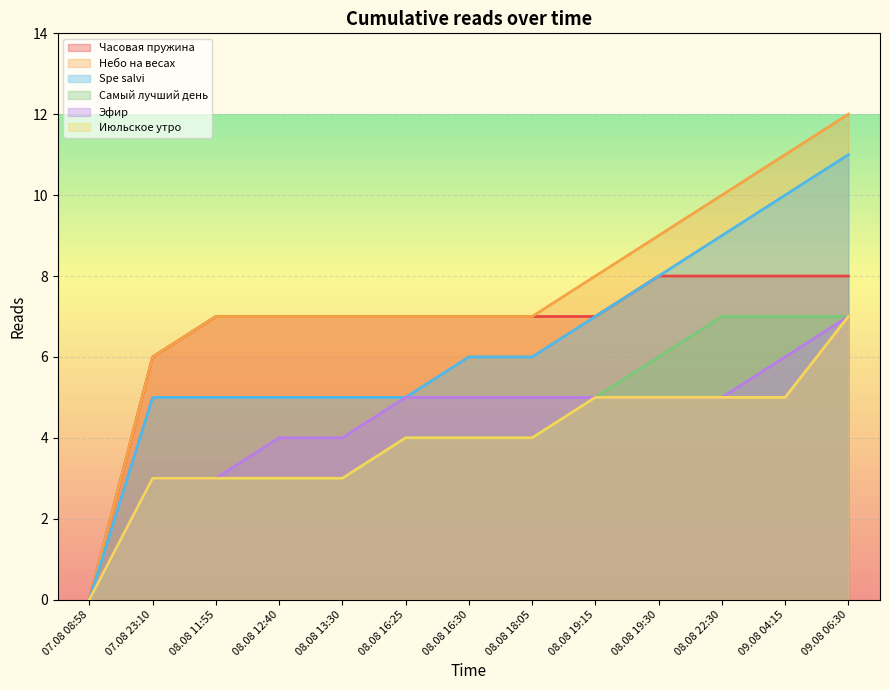

Is the value of Самый лучший день at 08.08 22:30 greater than the value of Spe salvi at 08.08 13:30?

Yes